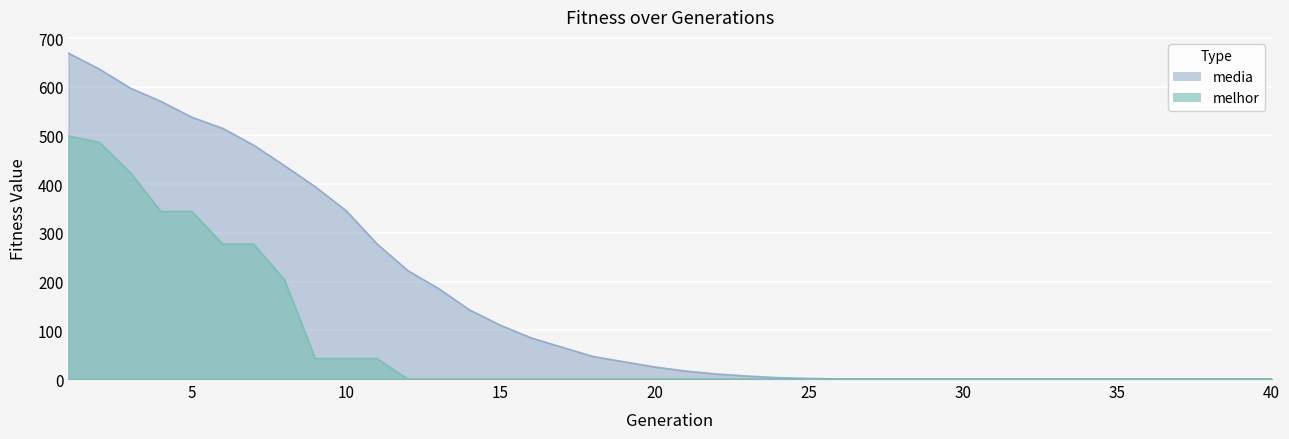

What is the difference between the second highest and second lowest values in the melhor series?

486.0